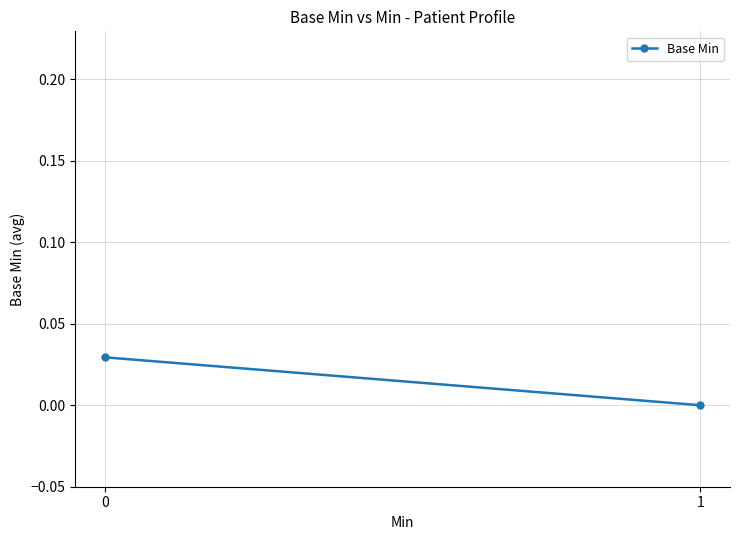

Count the number of values greater than 0.

1